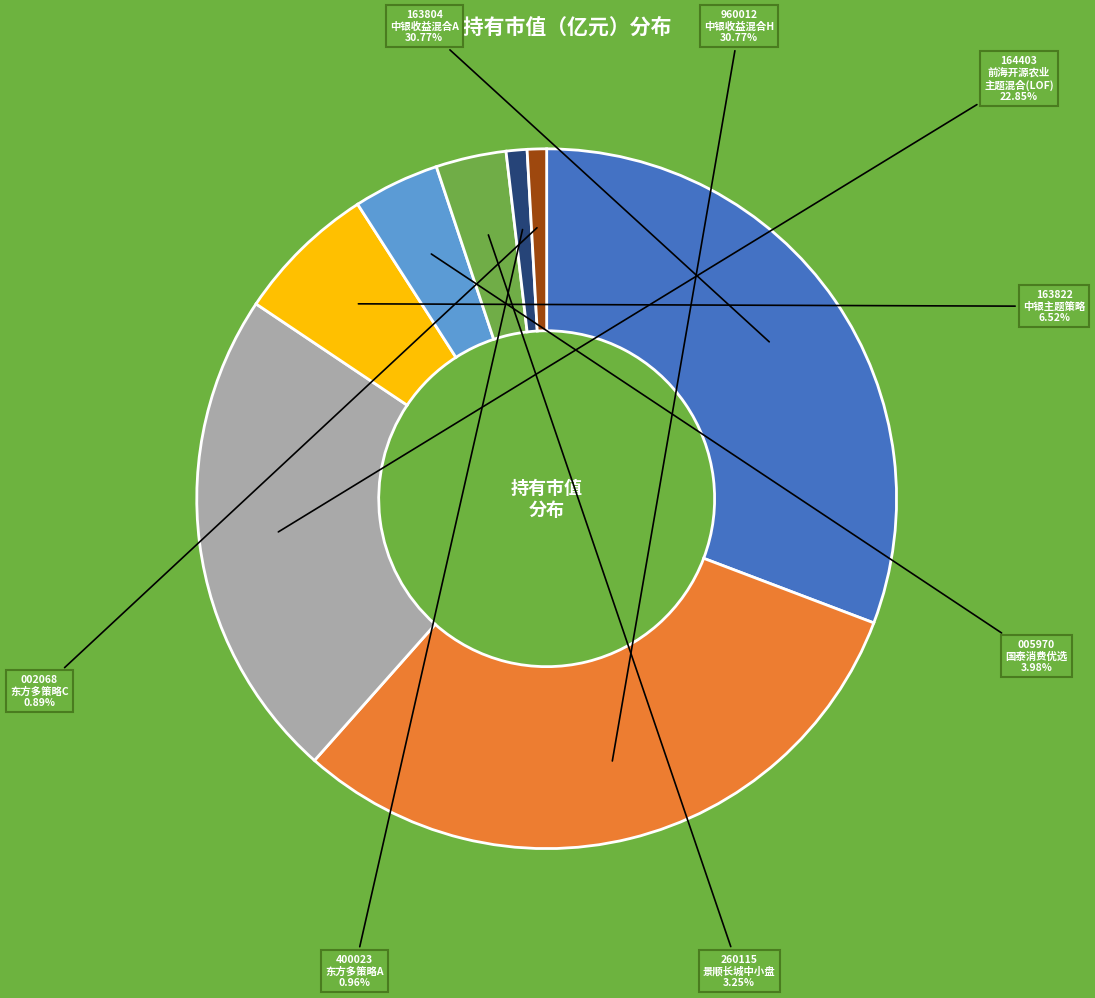

Does any single category account for the majority?

No